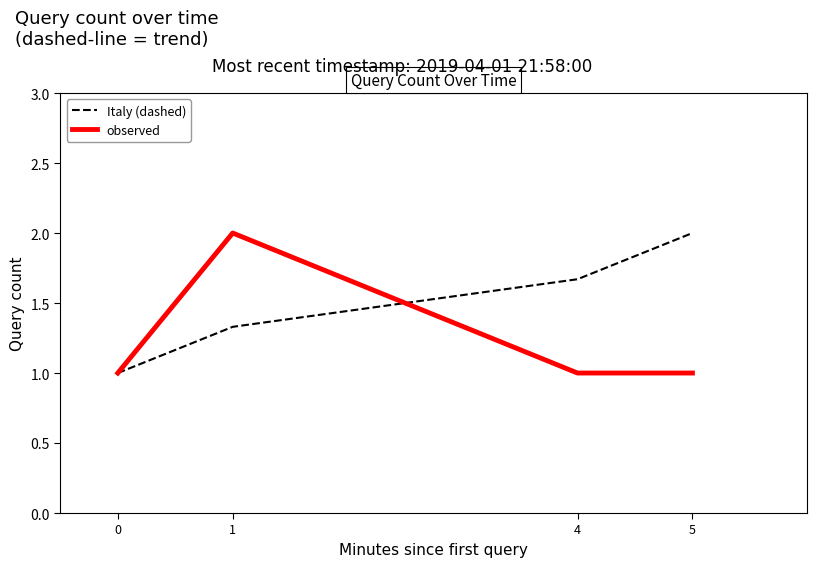

What are all the series names shown in the legend?

Italy (dashed), observed